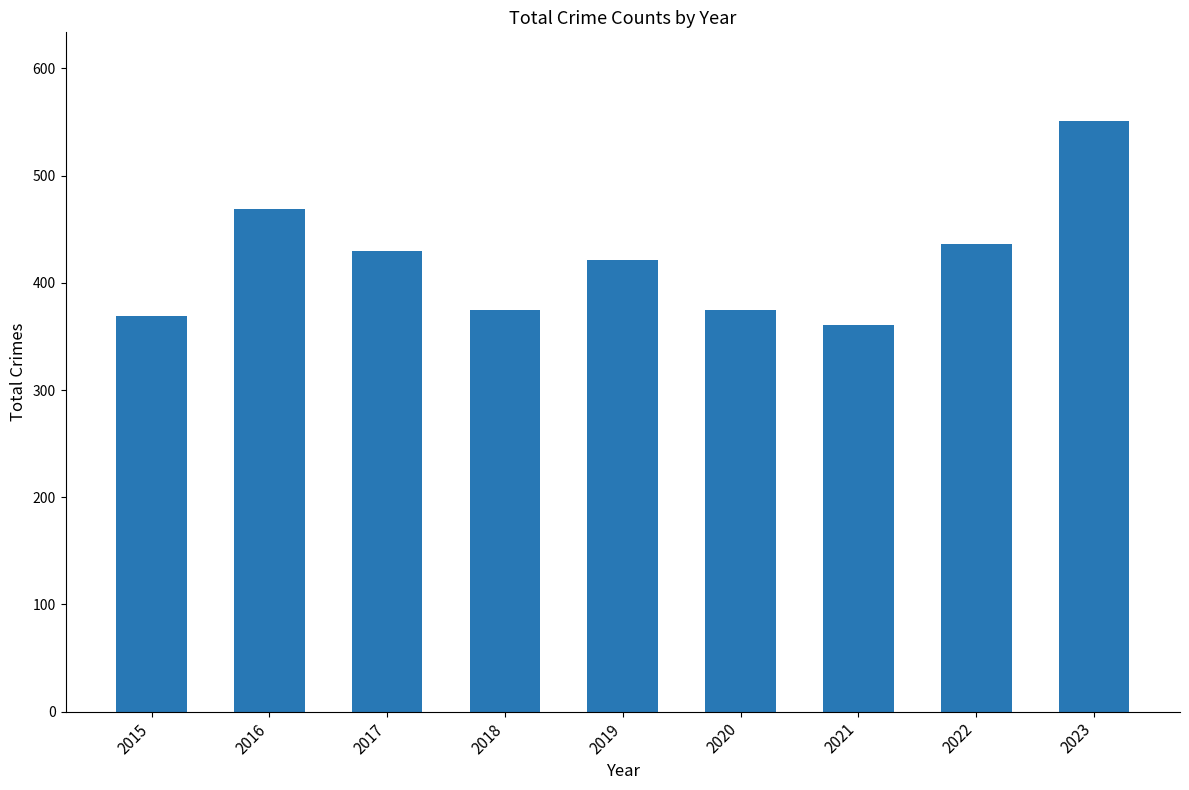

At which label is the value closest to 456?

2016